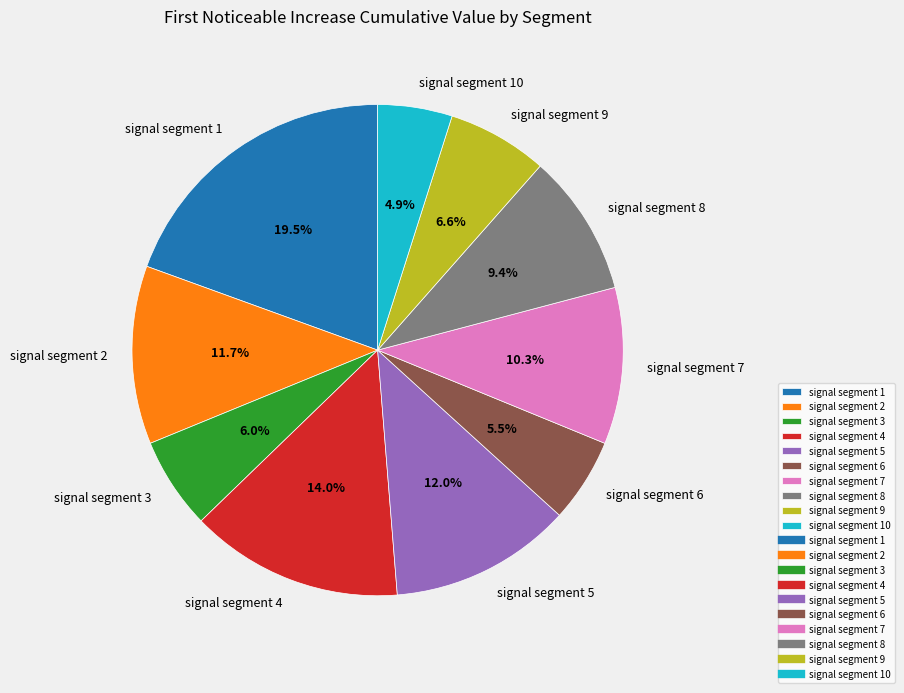

Is the sum of signal segment 4 and signal segment 9 greater than half?

No